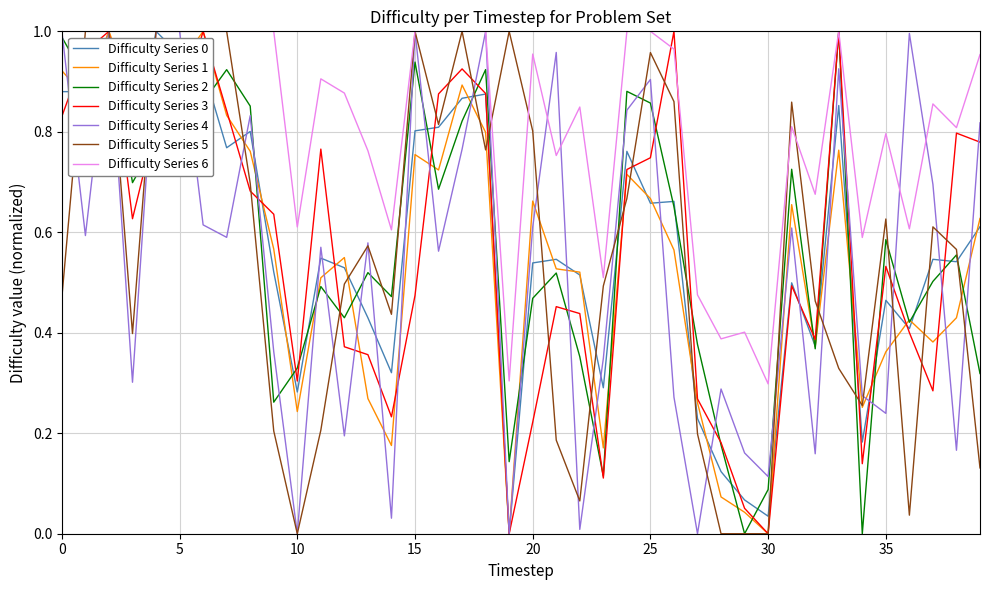

Which series has the largest total across all categories?

Difficulty Series 6